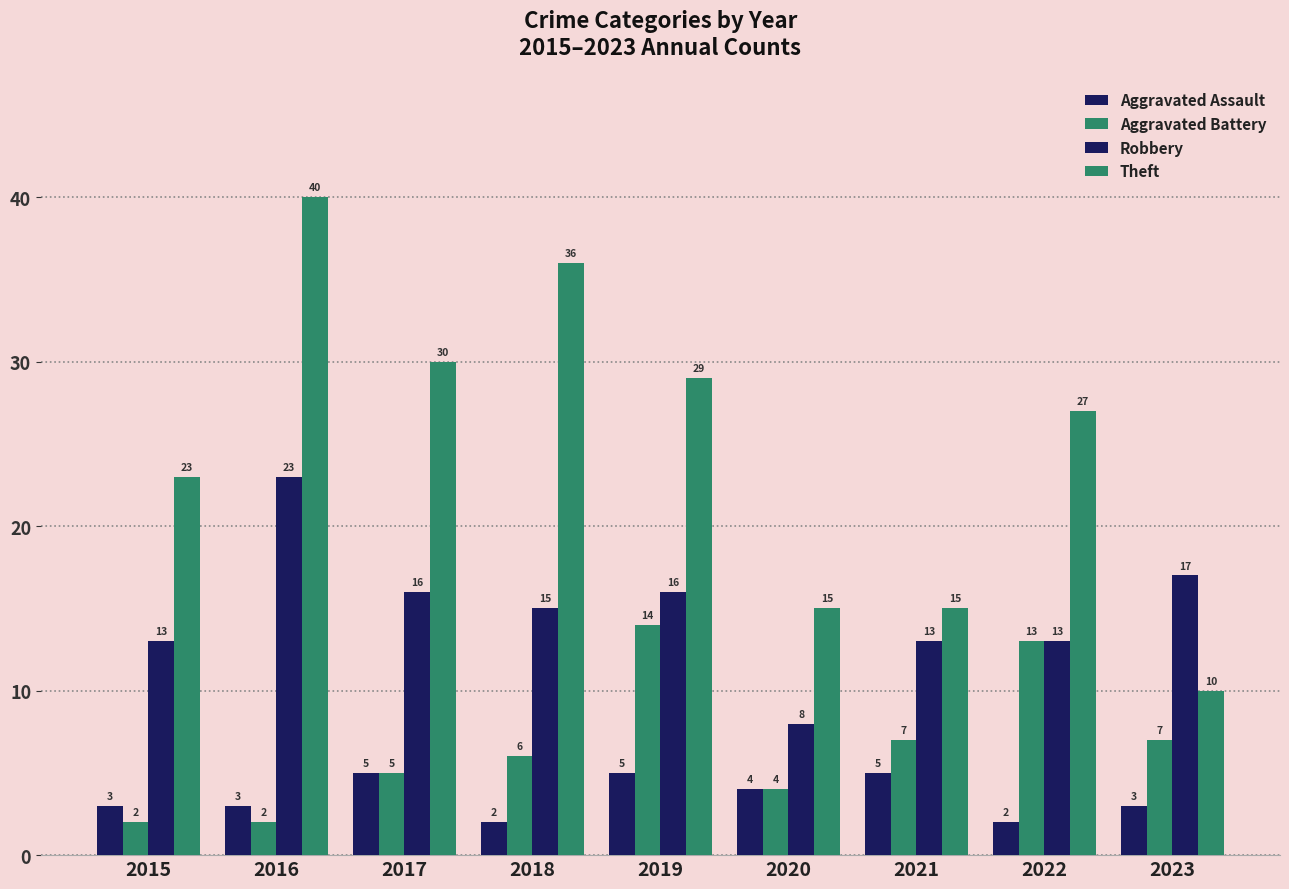

Reading left to right, what are all the values shown in this chart?

Aggravated Assault: 2015=3	2016=3	2017=5	2018=2	2019=5	2020=4	2021=5	2022=2	2023=3
Aggravated Battery: 2015=2	2016=2	2017=5	2018=6	2019=14	2020=4	2021=7	2022=13	2023=7
Robbery: 2015=13	2016=23	2017=16	2018=15	2019=16	2020=8	2021=13	2022=13	2023=17
Theft: 2015=23	2016=40	2017=30	2018=36	2019=29	2020=15	2021=15	2022=27	2023=10